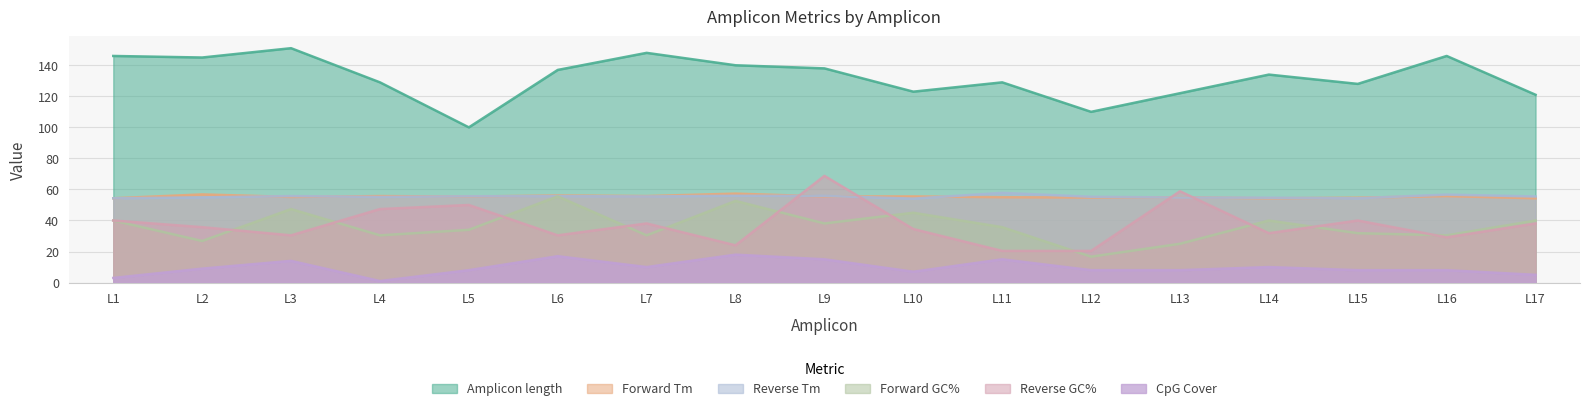

How many lines are shown in the chart?

6